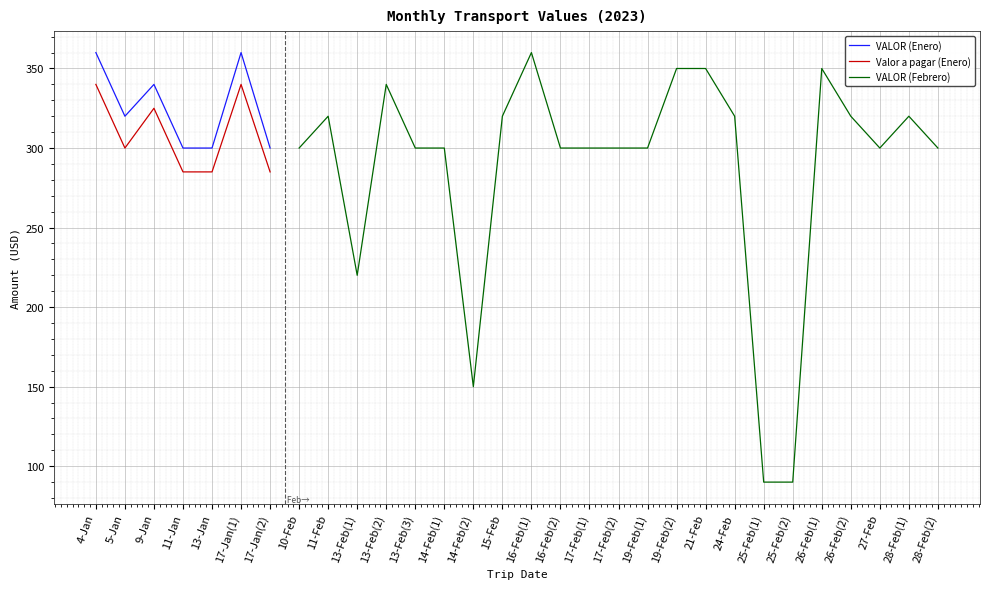

Read the Valor a pagar (Enero) value at 9-Jan.

325.0